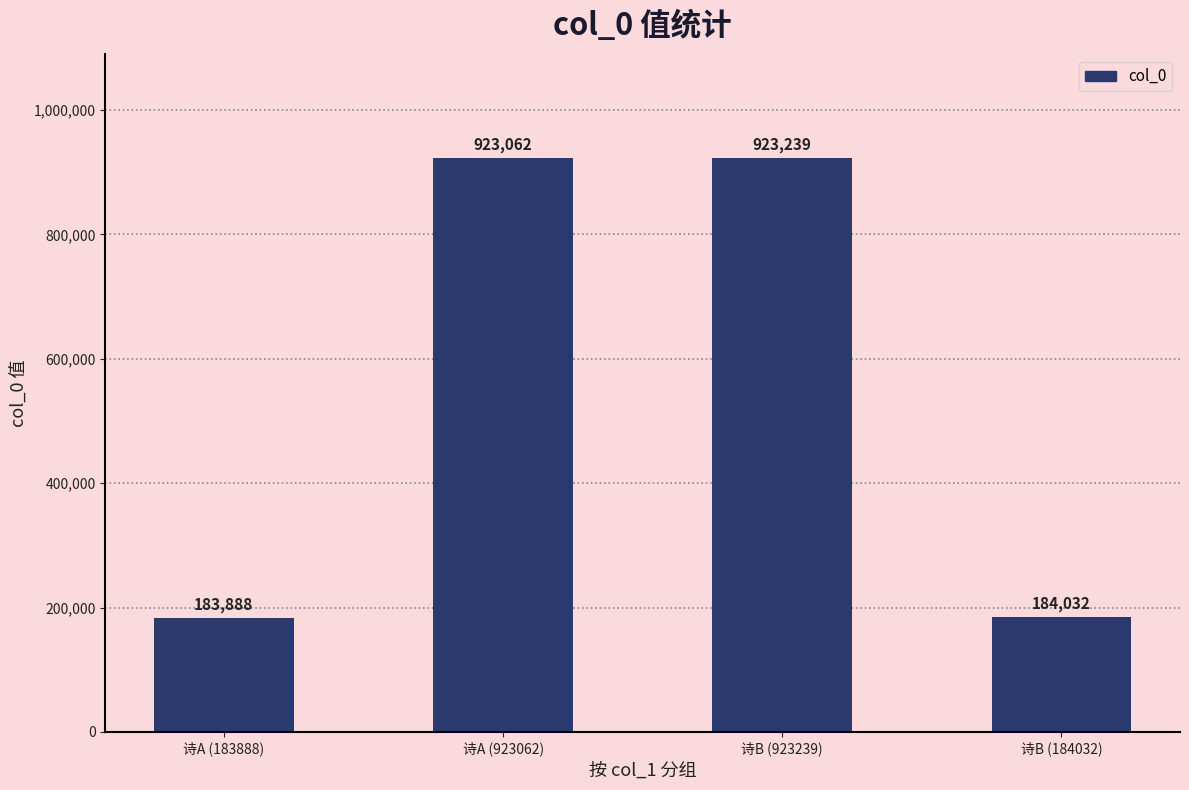

How many categories are shown in the chart?

4